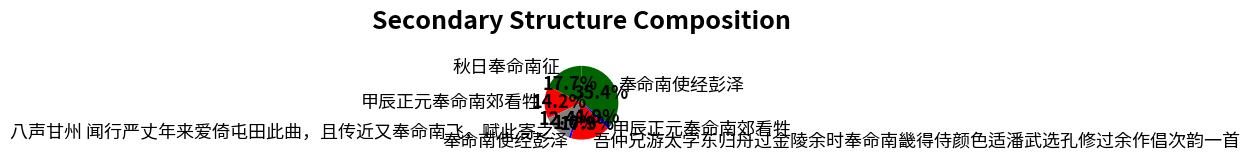

How many slices are in this pie chart?

7